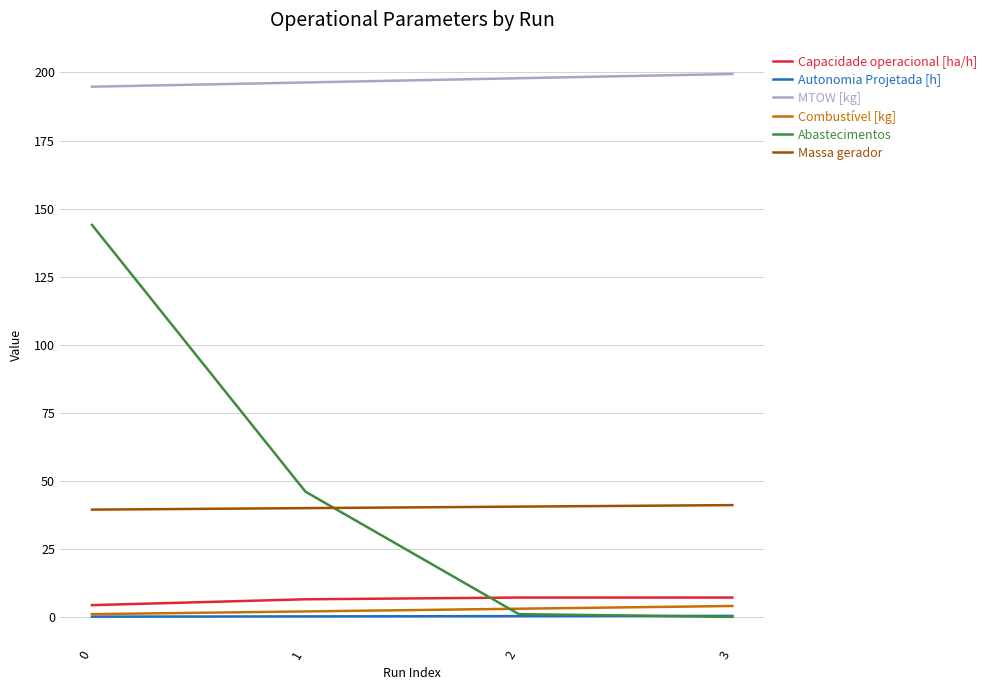

Is it true that Capacidade operacional [ha/h] equals 4.3 at 0?

True